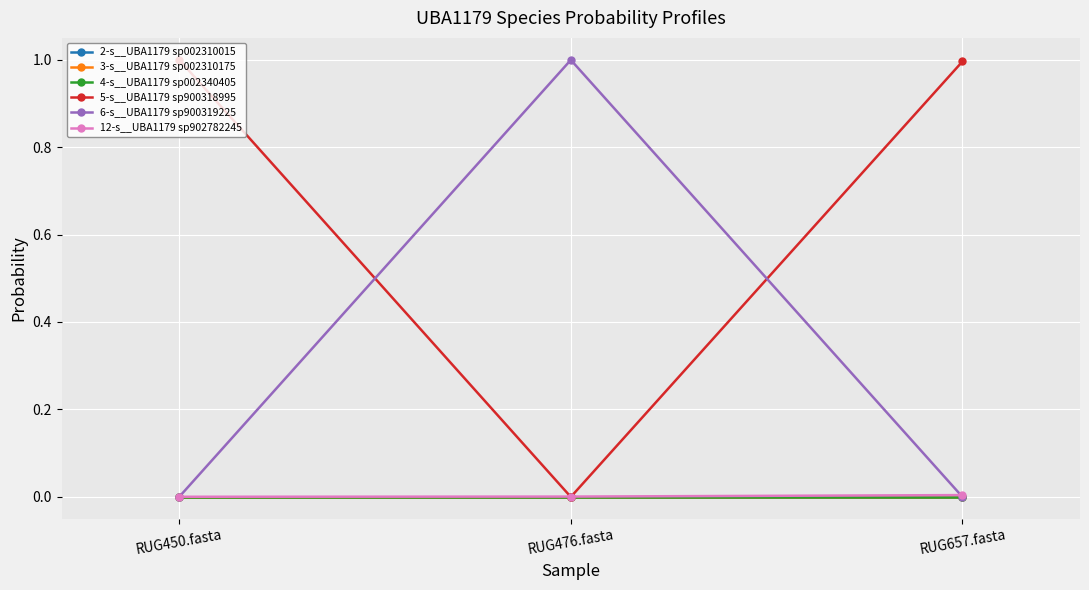

Does the chart have visible grid lines?

Yes